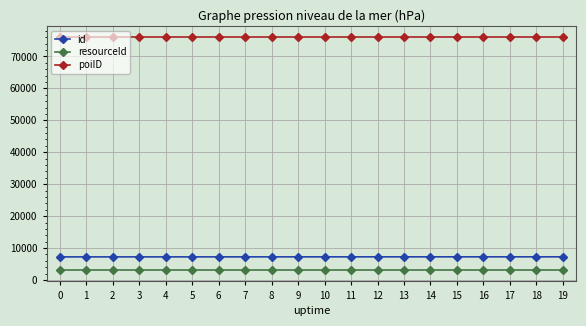

What is the greatest value displayed?

75966